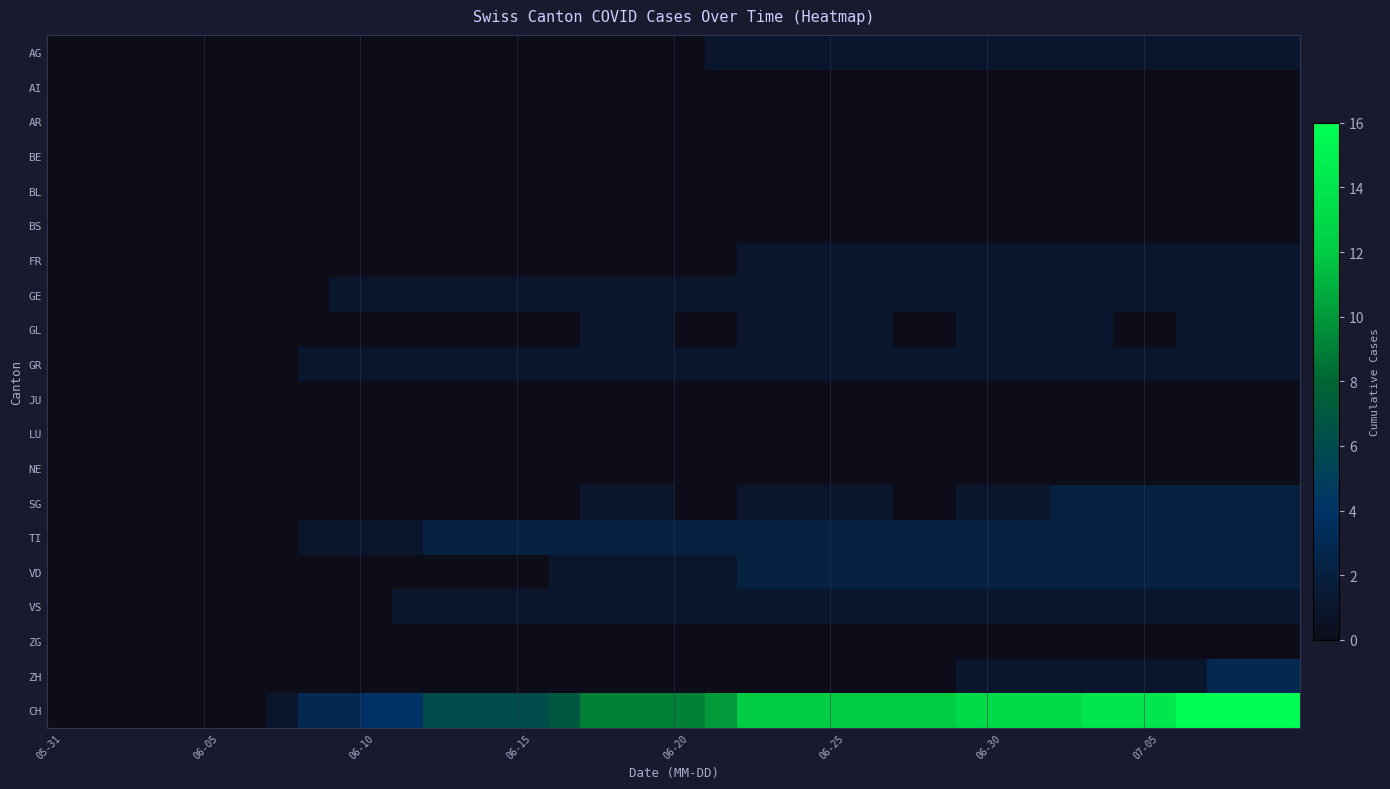

Rank the series by their maximum value, from highest to lowest.

CH, ZH, SG, TI, VD, AG, FR, GE, GL, GR, VS, AI, AR, BE, BL, BS, JU, LU, NE, ZG